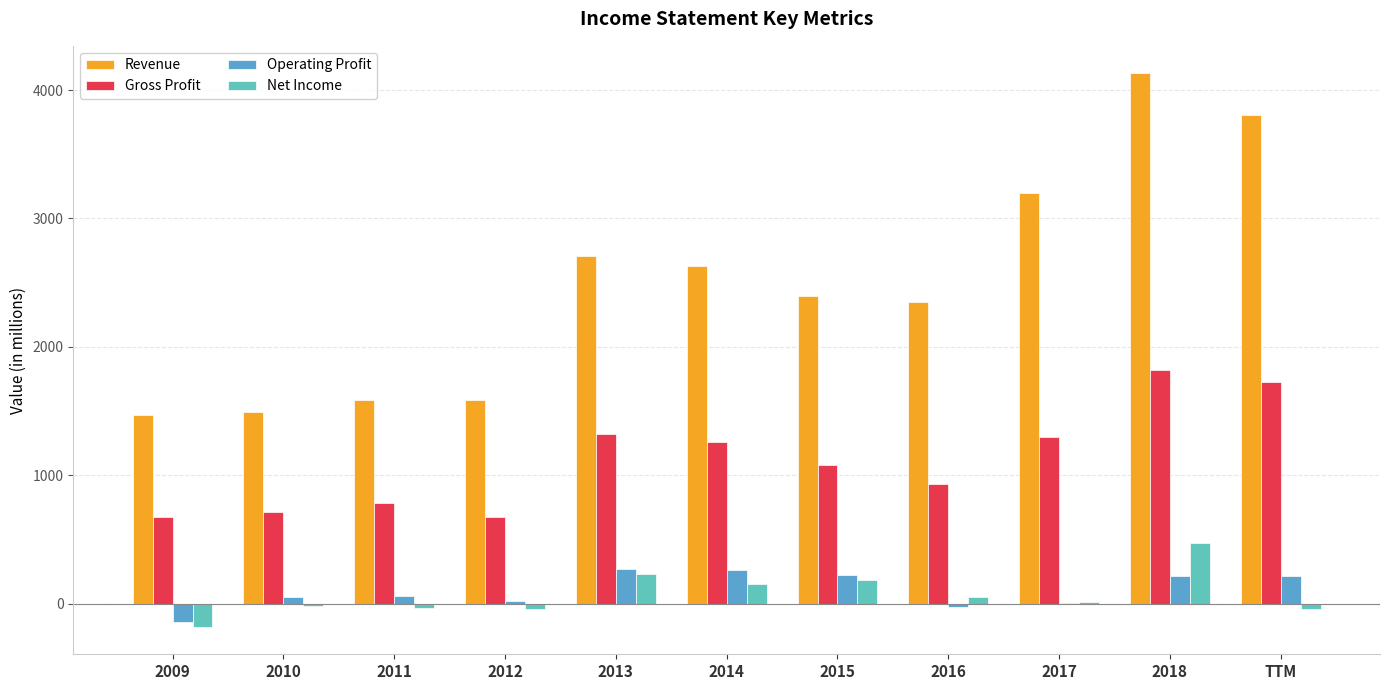

The value of Gross Profit at 2011 is 334. True or false?

False